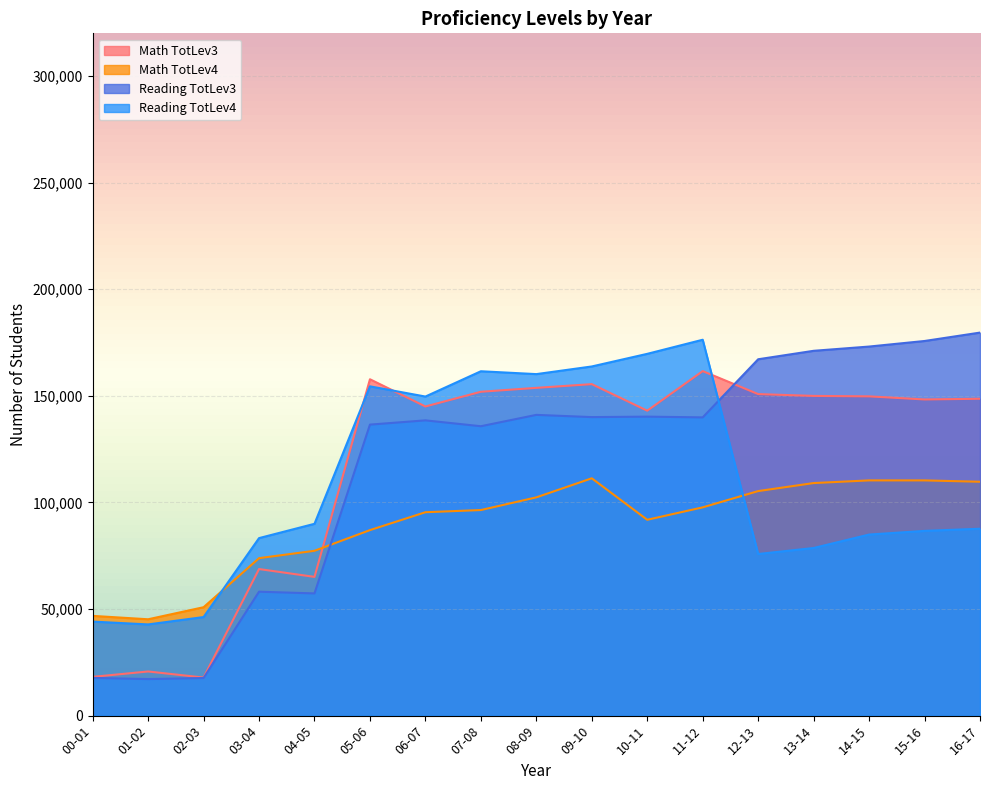

What is the smallest value displayed?

17142